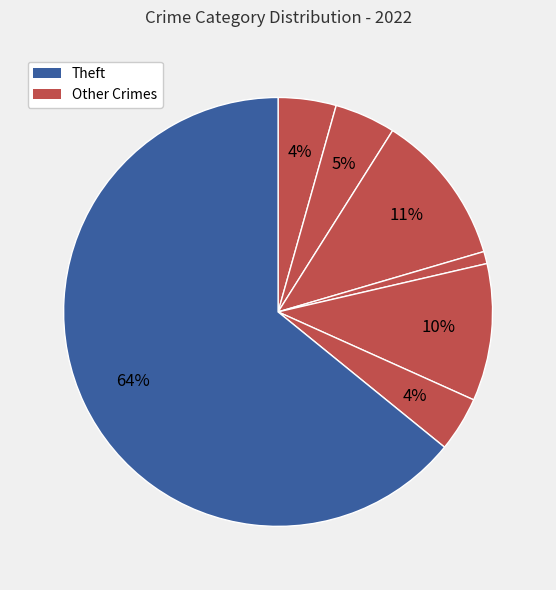

Which slice is the largest?

Theft